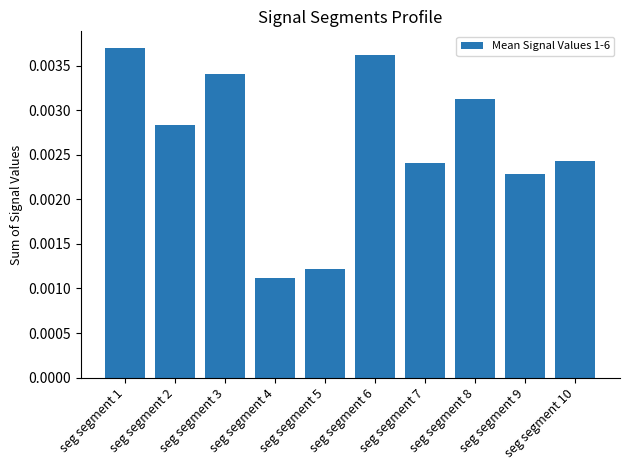

Count the values in the range 0 to 1.

10